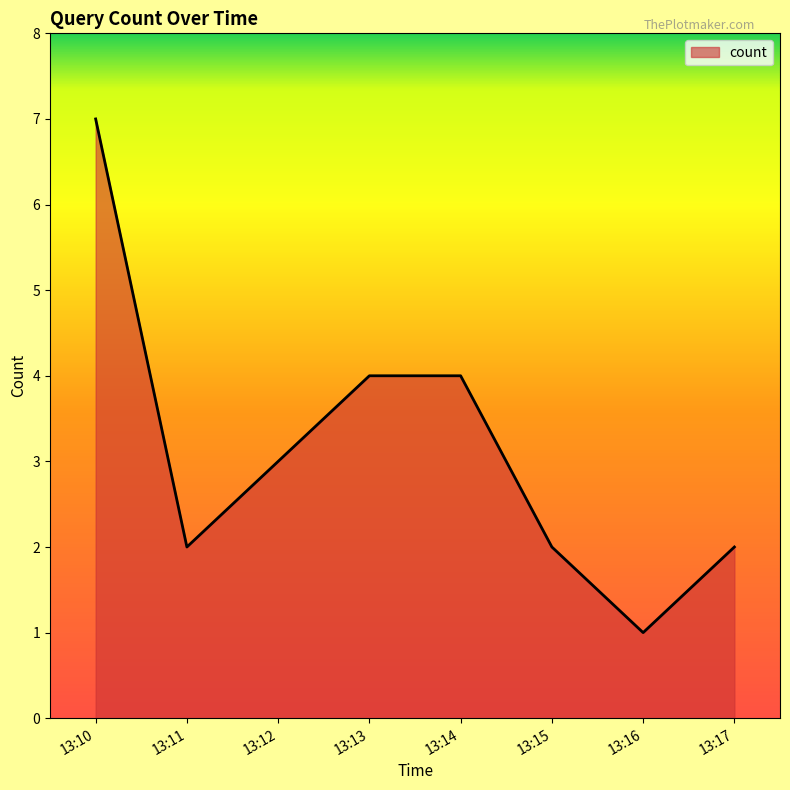

What is the change in value from 13:13 to 13:15?

-2